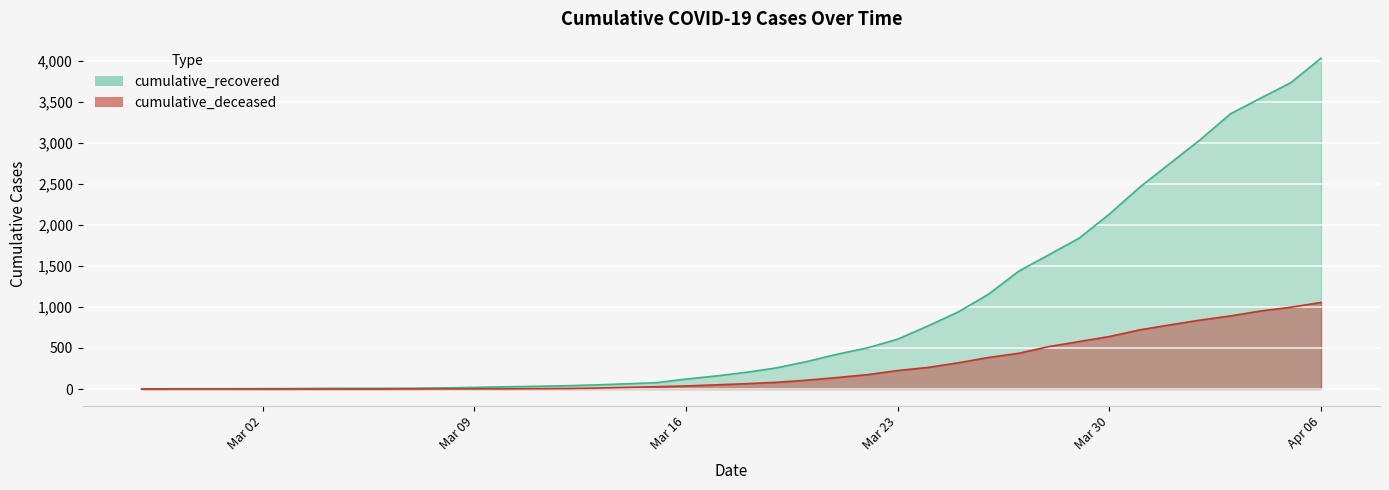

At which label does cumulative_recovered first exceed 204?

2020-03-19